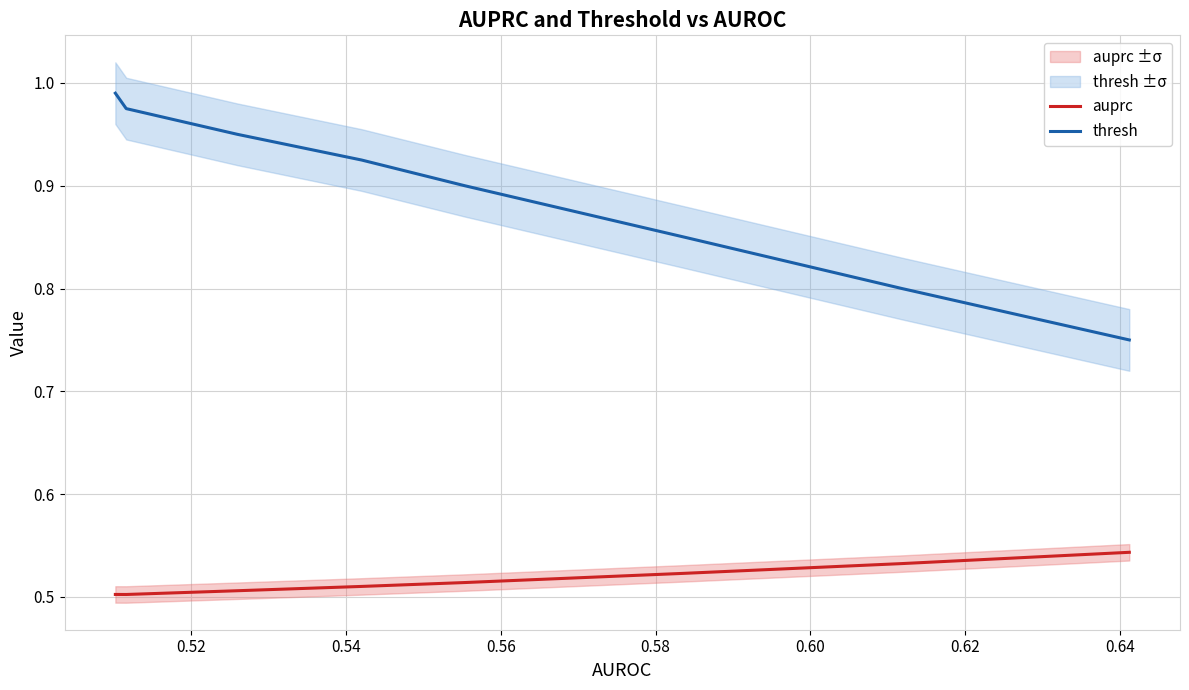

What is the sum of the auprc values at 0.58 and 0.52?

1.0